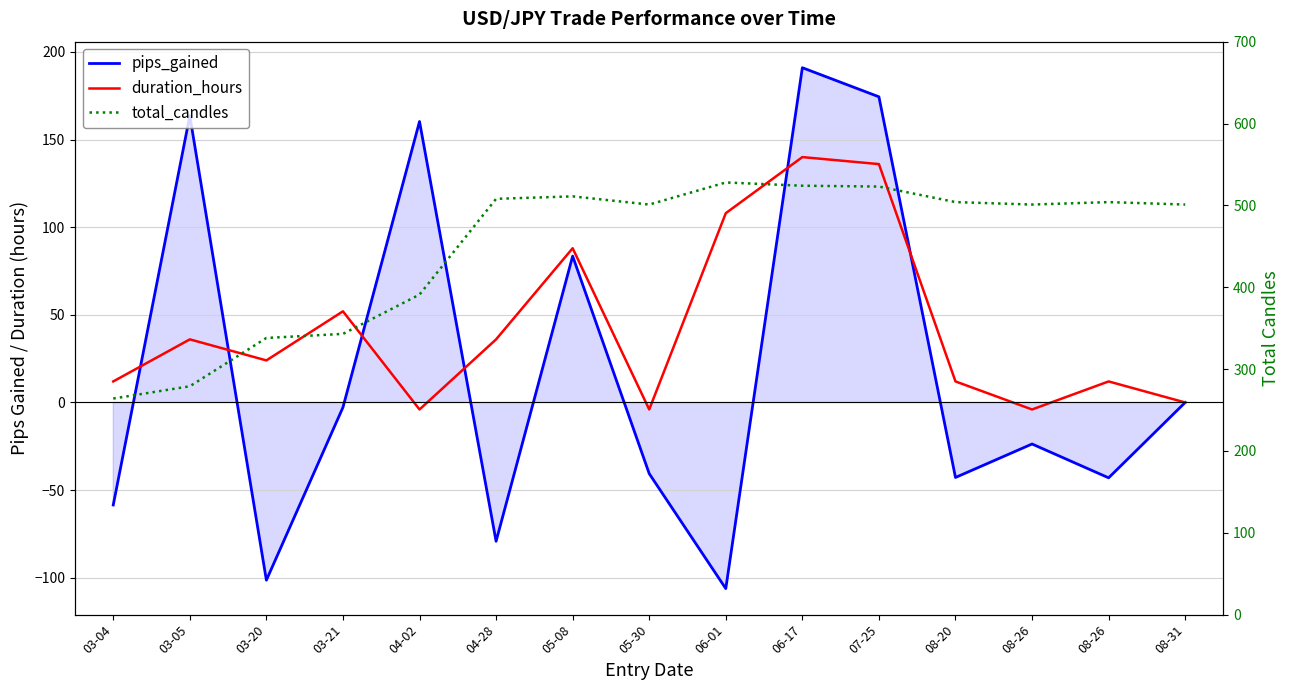

At how many categories does at least one series exceed -61?

15